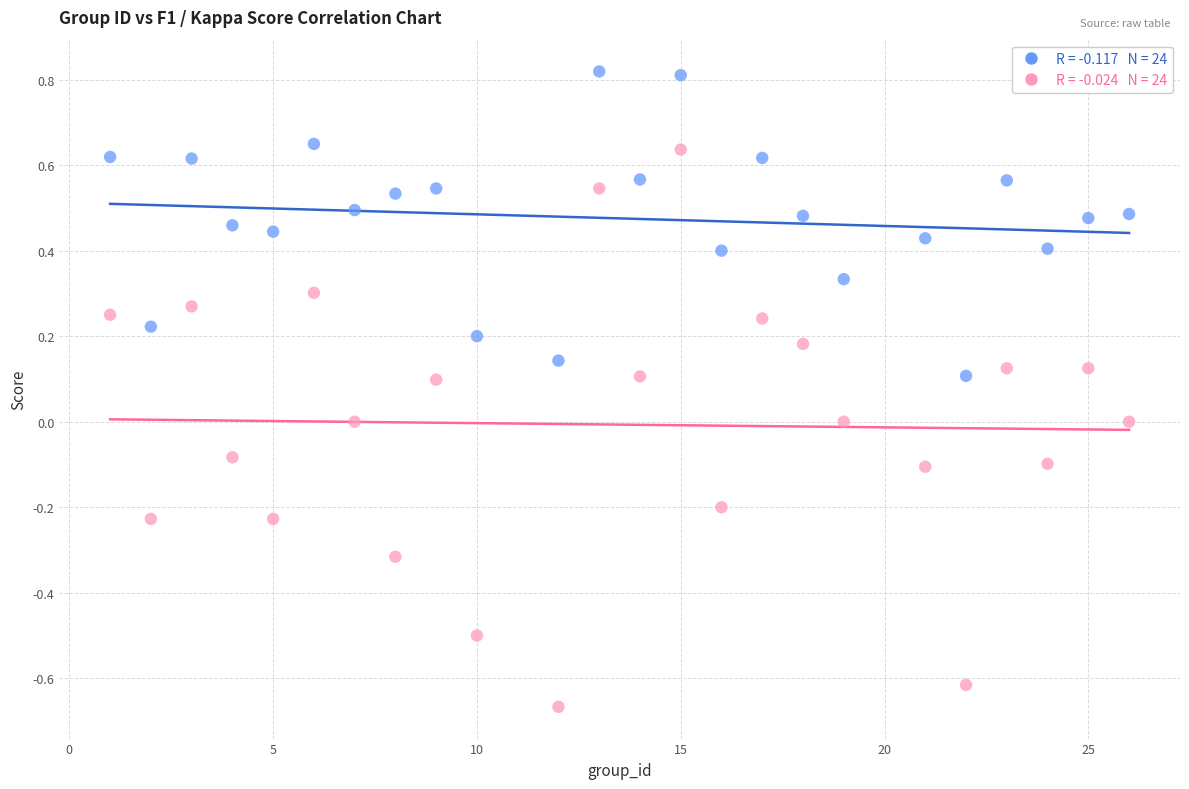

Across all data points, what is the range of X values (max minus min)?

25.0